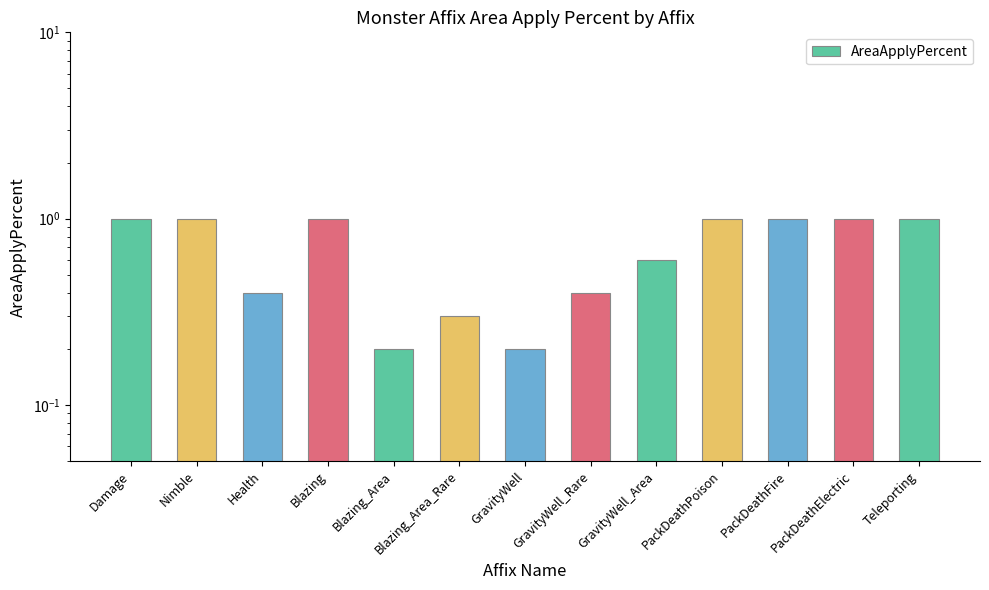

The value at Blazing_Area is 0.2. True or false?

True